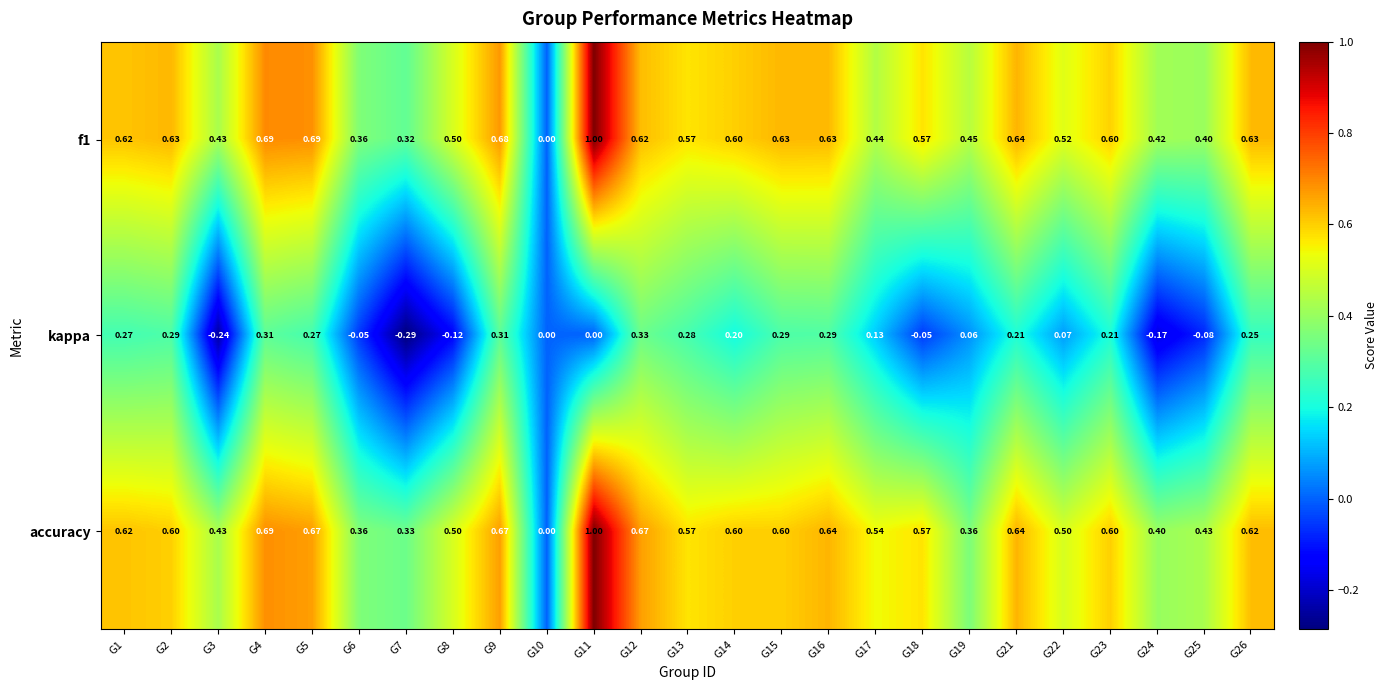

How many data points in accuracy are above 0?

24